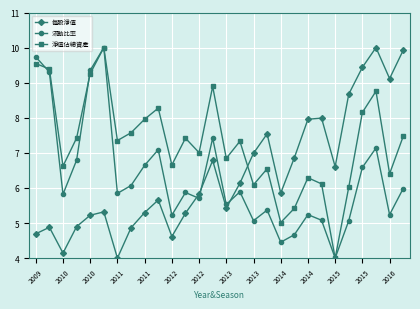

What is the minimum value shown in the chart?

4.0